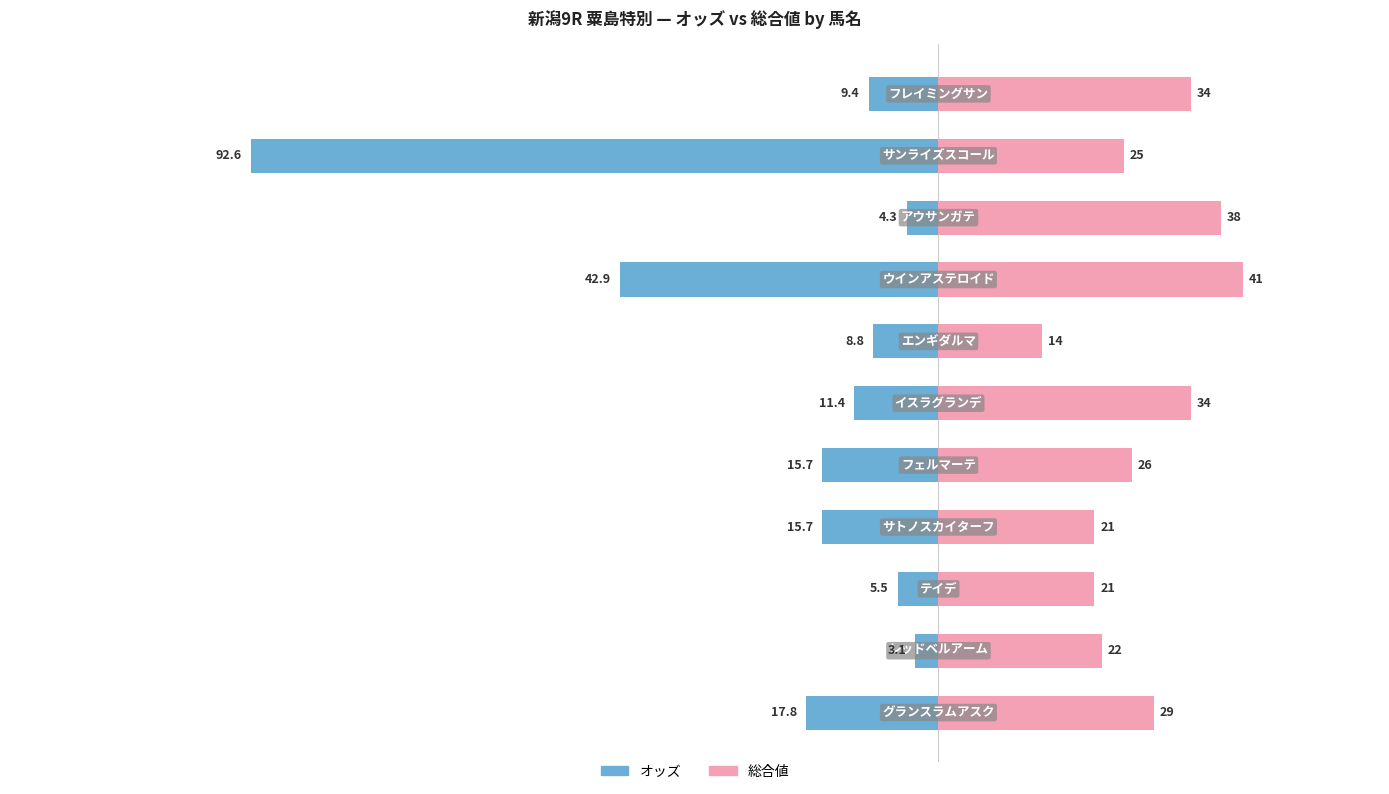

The オッズ series shows -2.2 at 8. True or false?

False